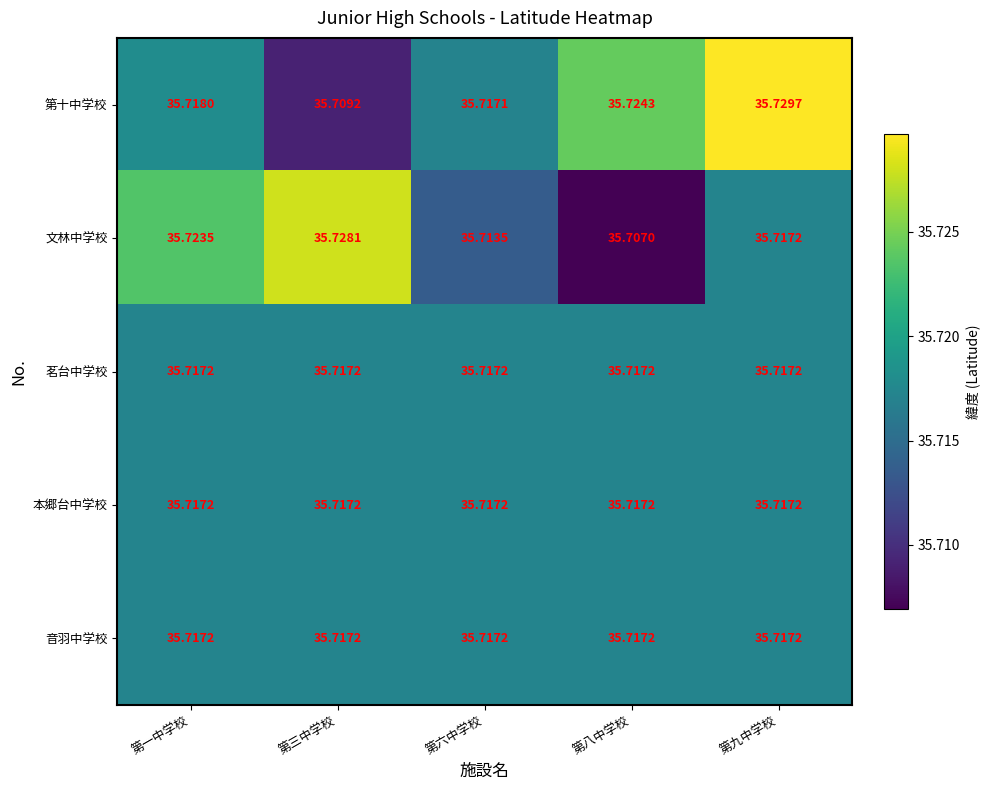

Which series has the widest spread of values?

文林中学校